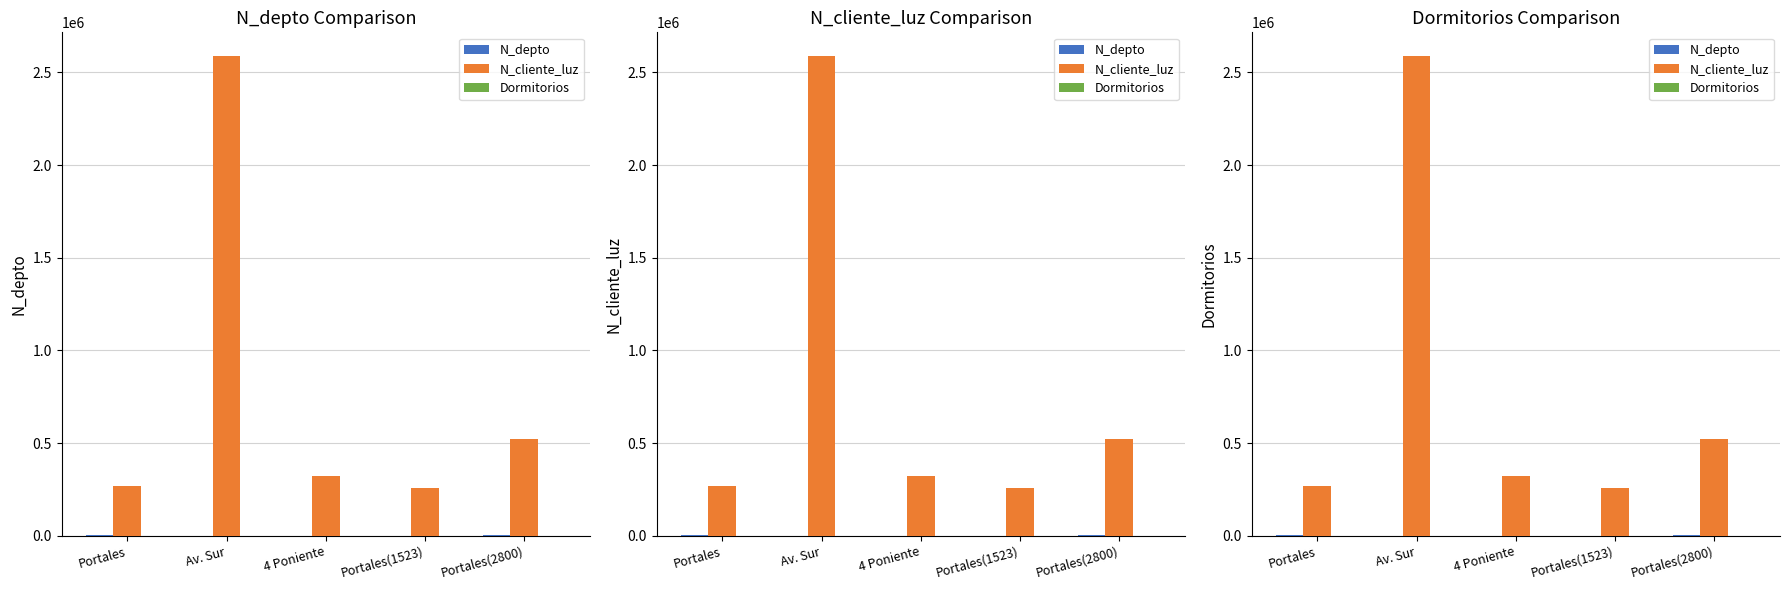

Count the number of data series in this chart.

3